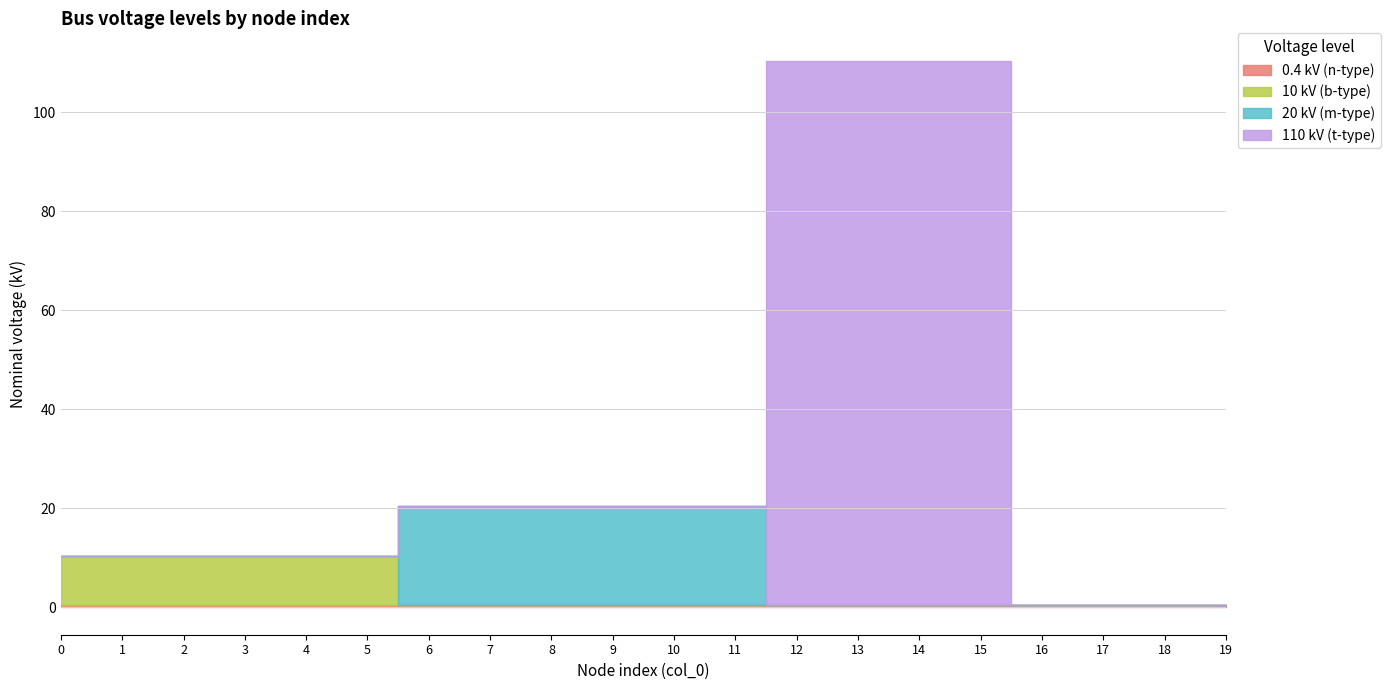

What is the total value across all series at 3?

10.4